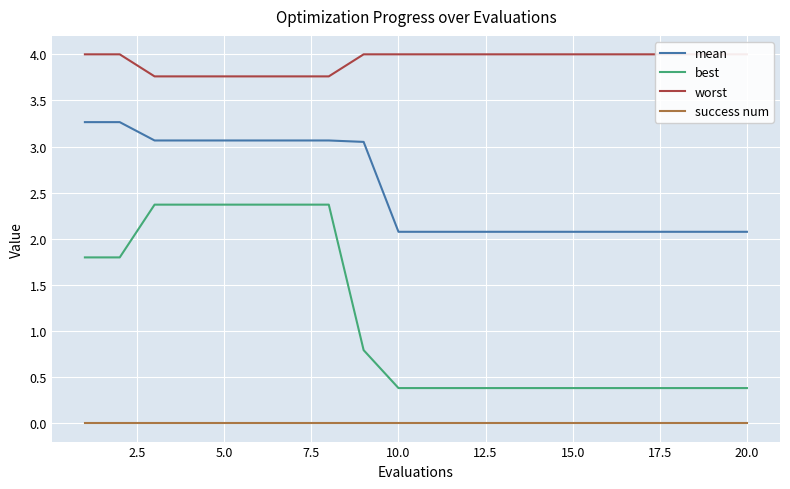

Is this an area chart (filled region under the line)?

No